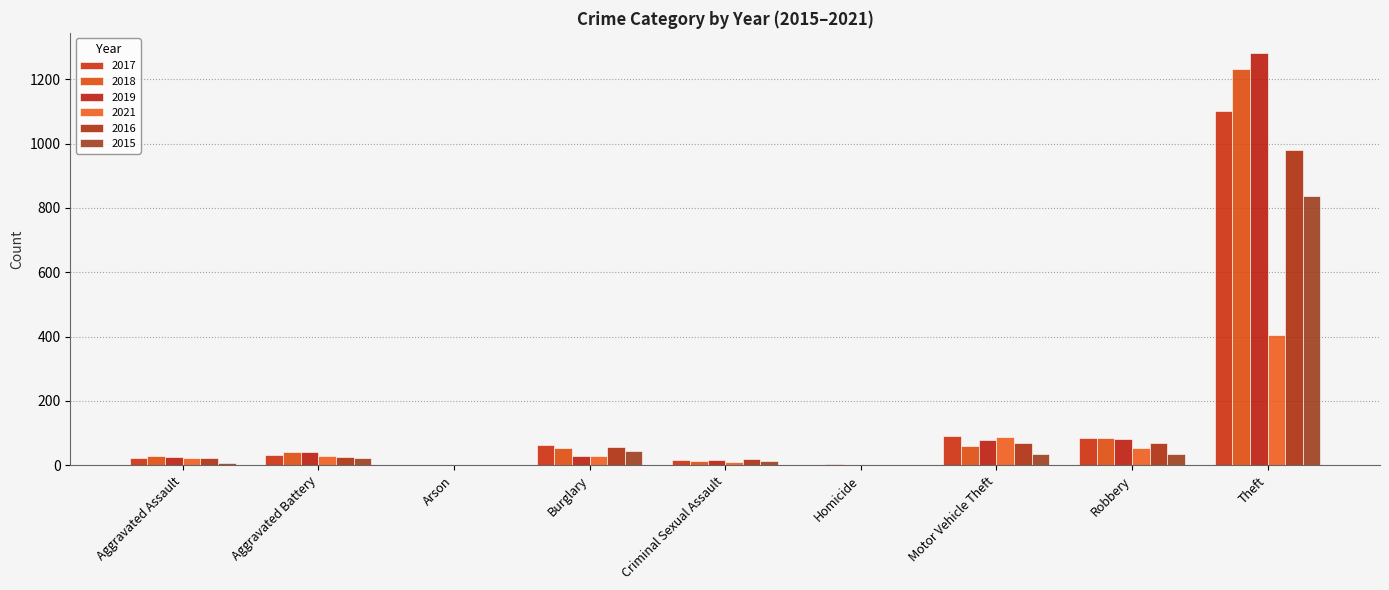

What position from the left is Aggravated Assault?

1